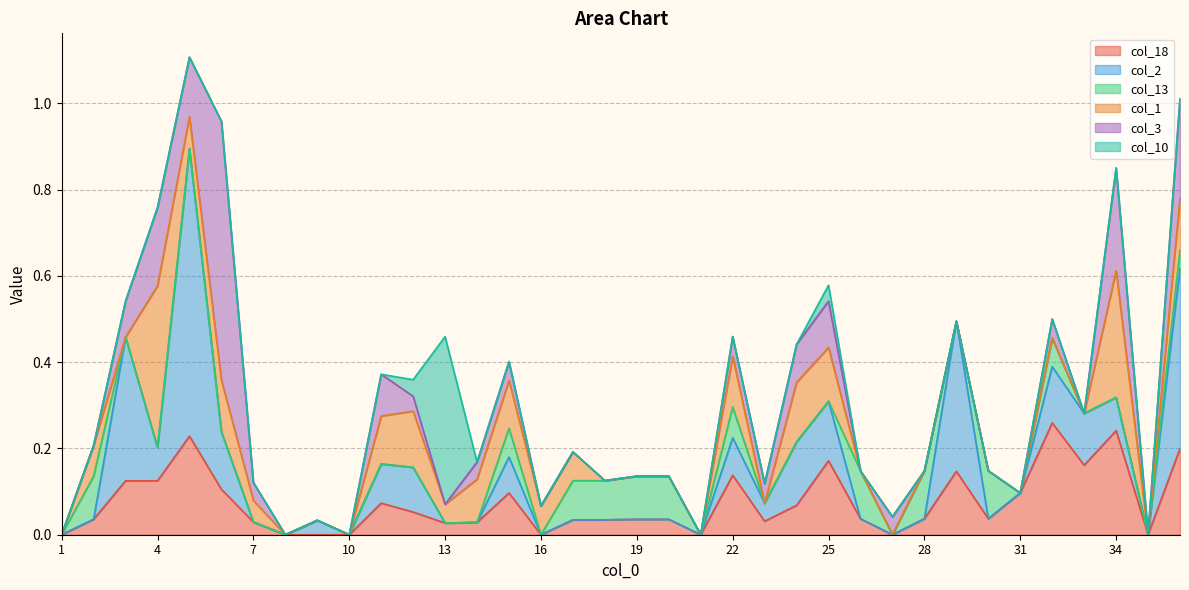

After their last crossing, which series has the higher values: col_10 or col_2?

col_10